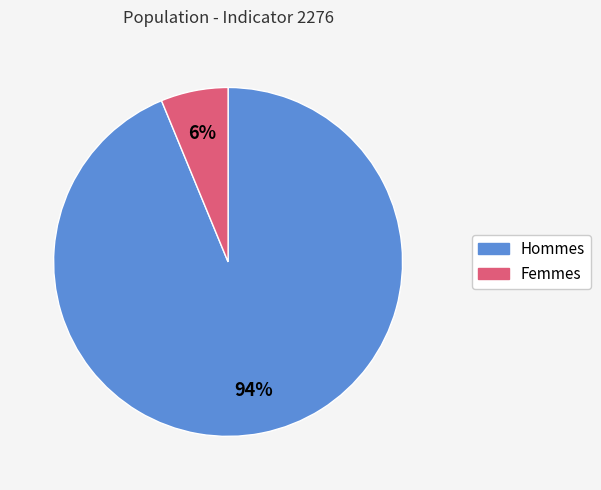

Does any single category account for the majority?

Yes